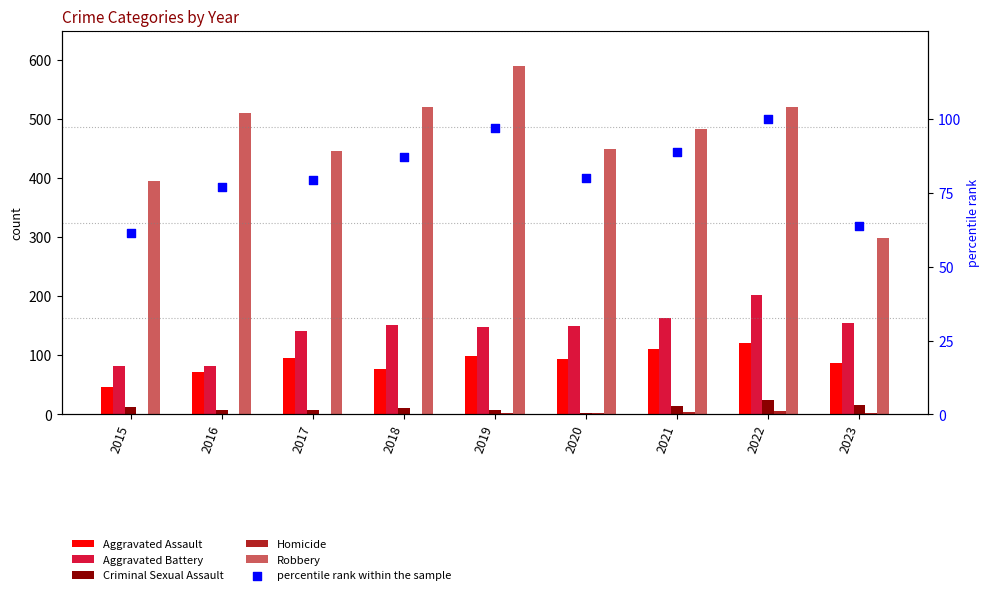

What are all the series names shown in the legend?

Aggravated Assault, Aggravated Battery, Criminal Sexual Assault, Homicide, Robbery, percentile rank within the sample